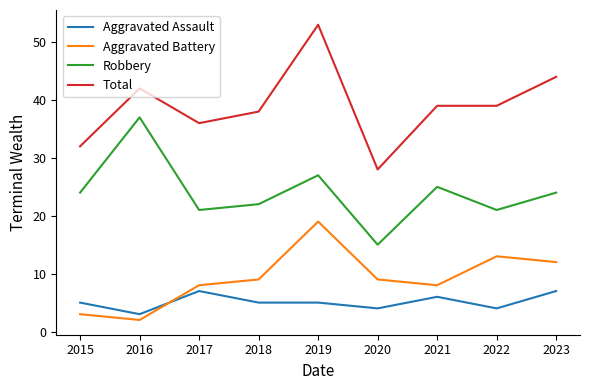

True or false: Robbery and Total cross at least once.

False